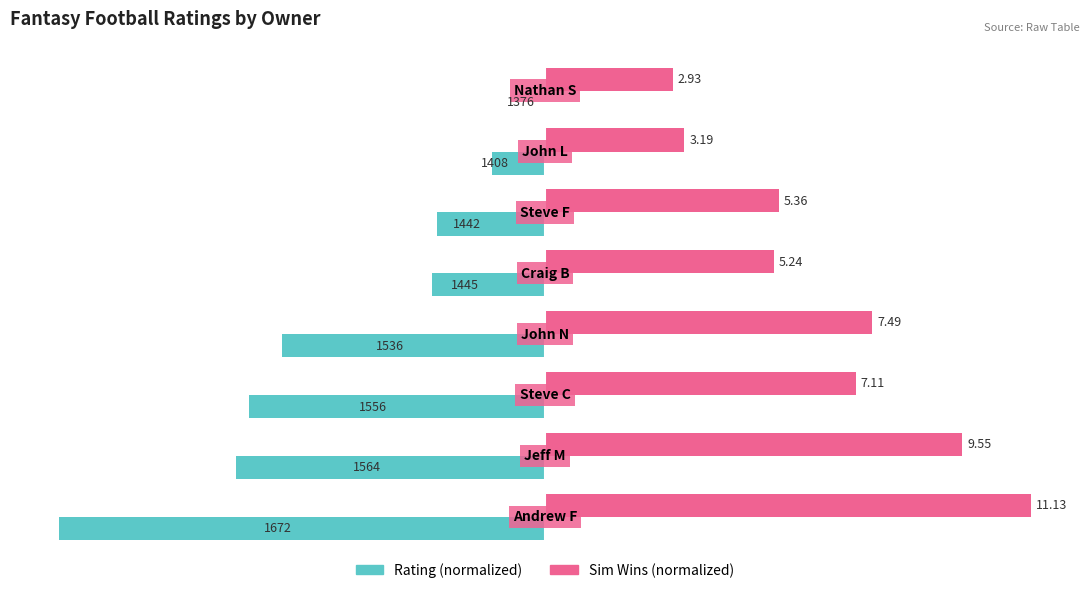

Reading left to right, extract all data points from this chart.

Rating (normalized): -100.0	-63.5	-60.8	-54.1	-23.3	-22.3	-10.8	0.0
Sim Wins (normalized): 100.0	85.8	63.9	67.3	47.1	48.2	28.7	26.3